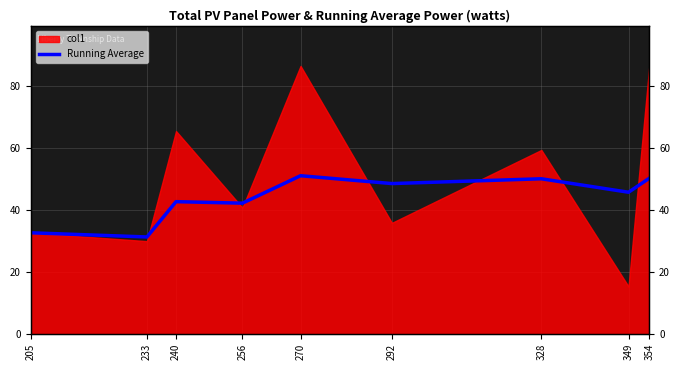

At which category does the data reach its first local valley?

233